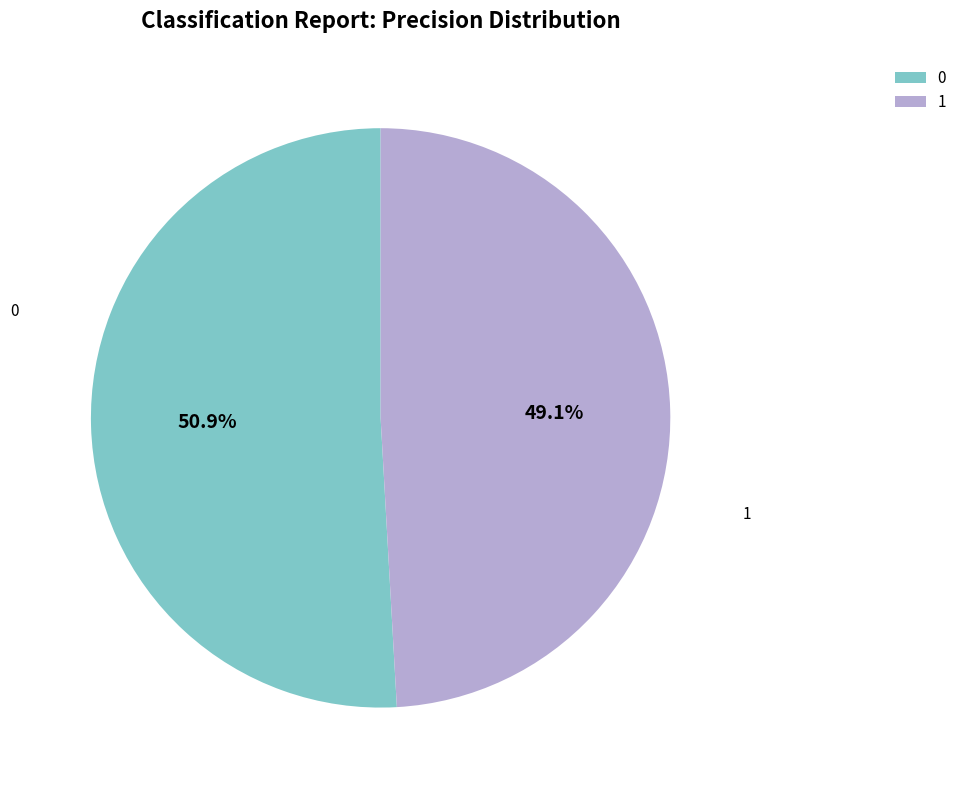

True or false: 0 accounts for 51% of the total.

True